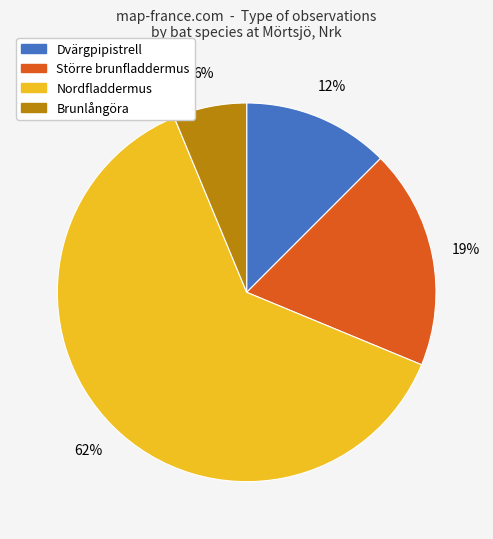

The Brunlångöra slice represents 14% of the pie. True or false?

False